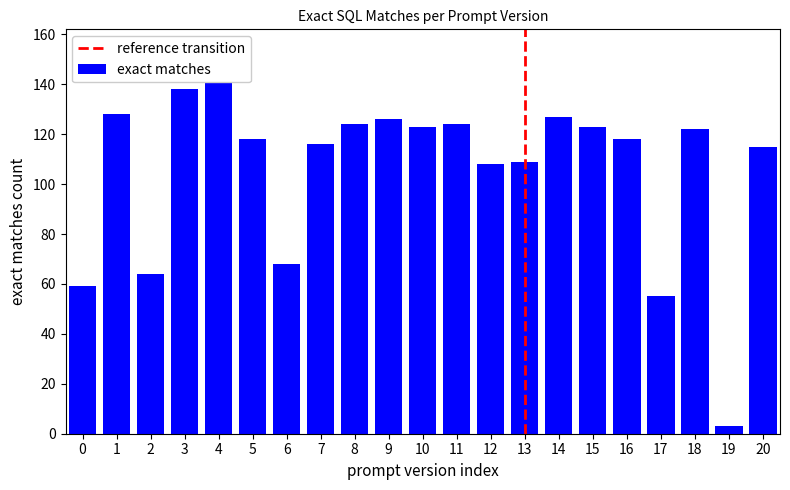

Is it true that the value at 16 is 164?

False